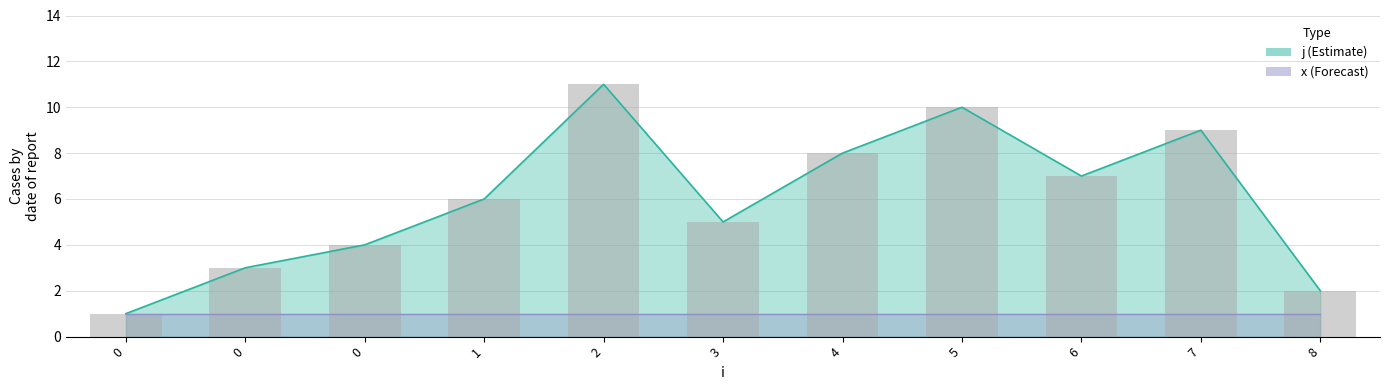

Approximately how many times larger is the value at 0 compared to 7?

0.1